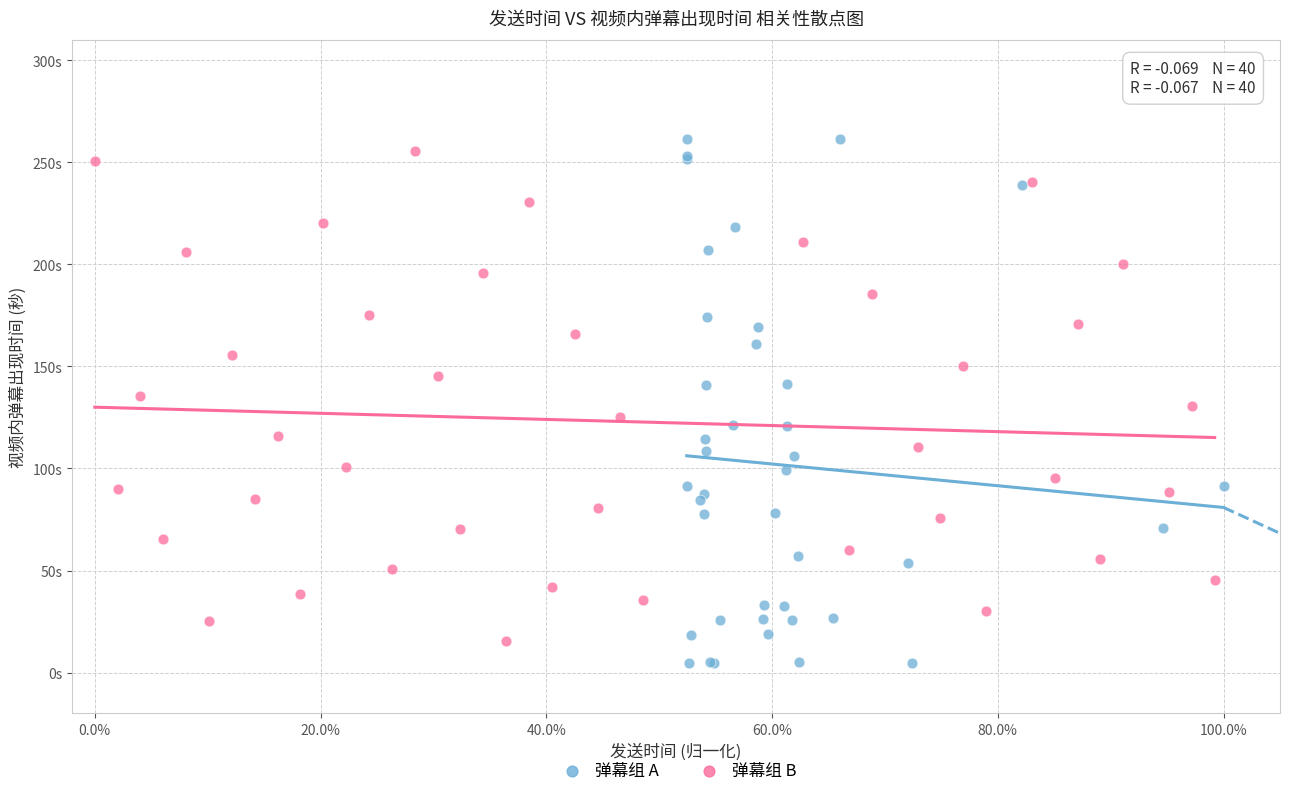

What are all the series names shown in the legend?

弹幕组 A, 弹幕组 B